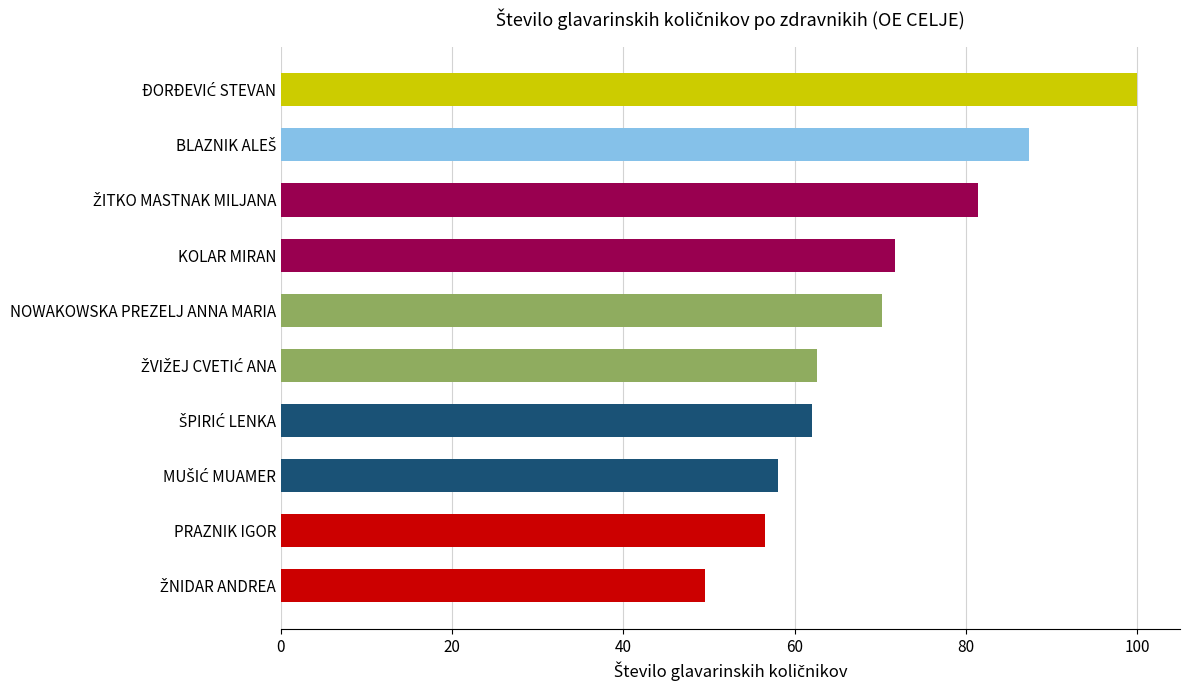

What is the value of the 4th bar from the top?

71.7